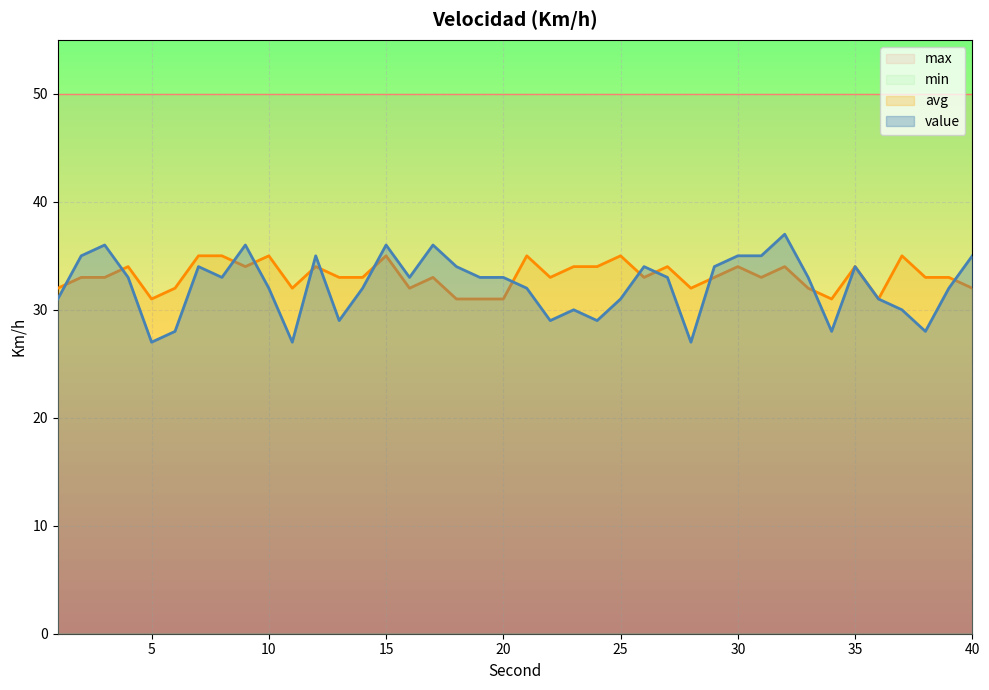

How many value values are between 30 and 35?

26